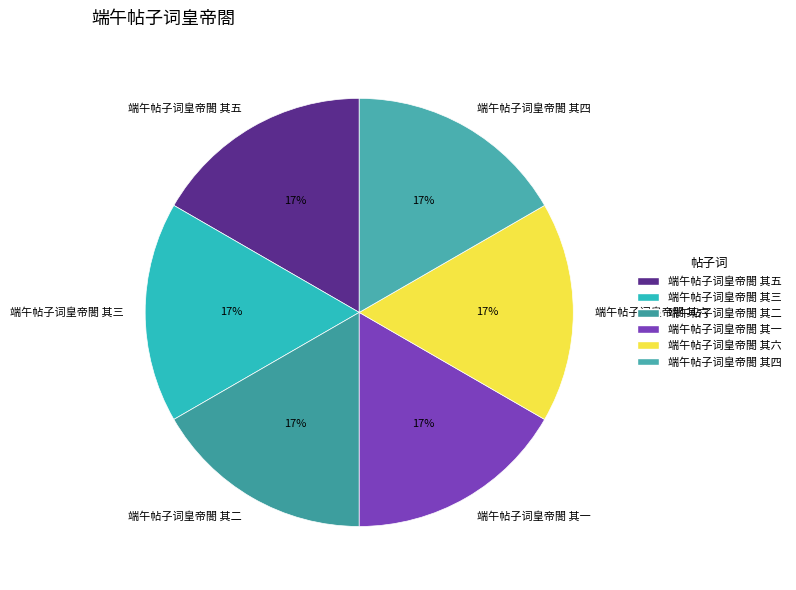

To the nearest percent, what percentage of the pie is 端午帖子词皇帝閤 其四?

17%